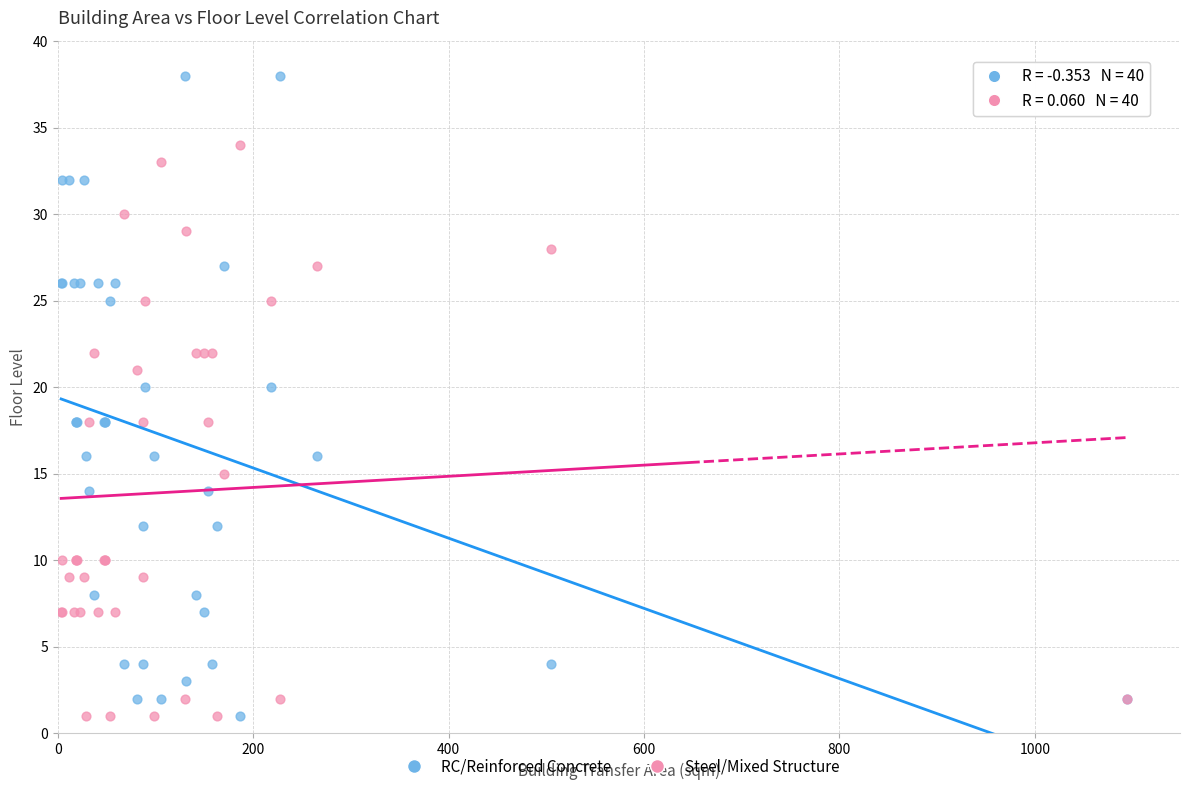

What are all the series names shown in the legend?

RC/Reinforced Concrete, Steel/Mixed Structure